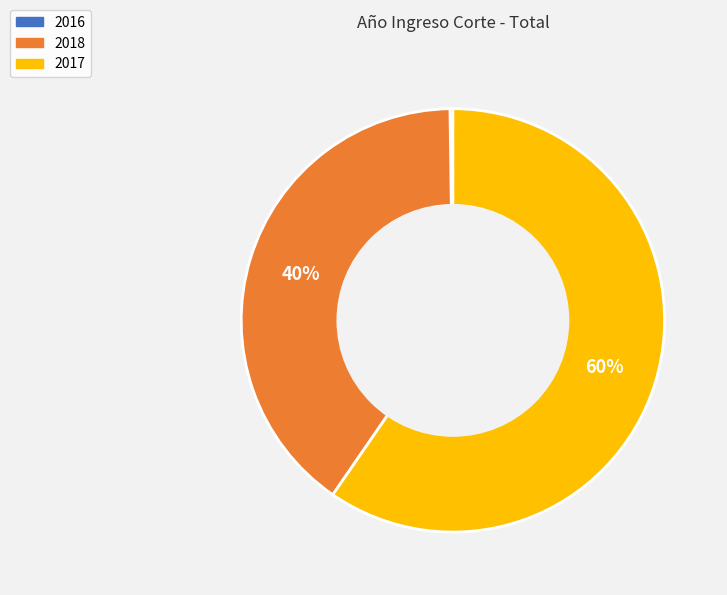

What is the majority slice?

2017